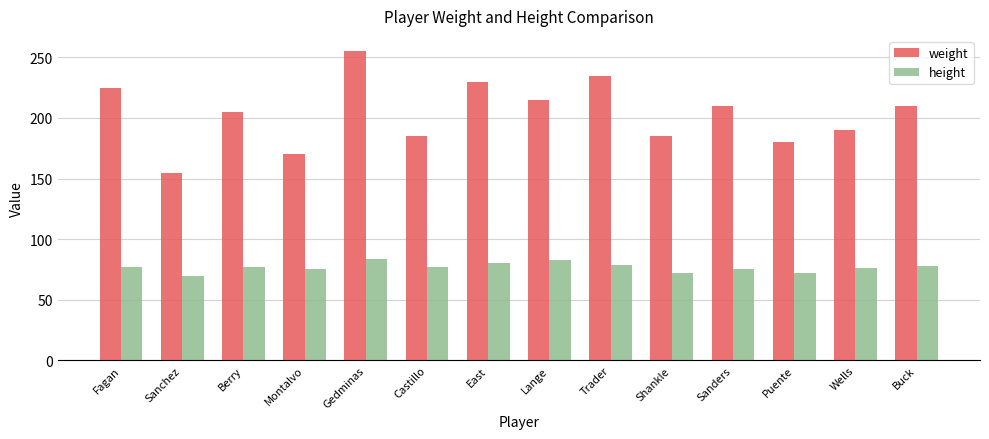

What position from the left is Fagan?

1